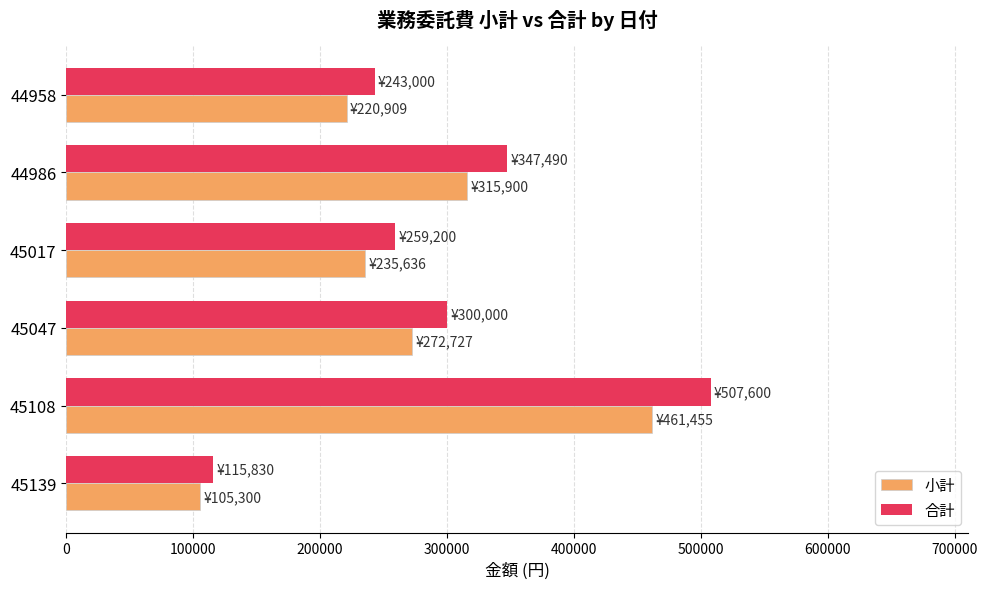

At which label is 小計 closest to 283377?

45047